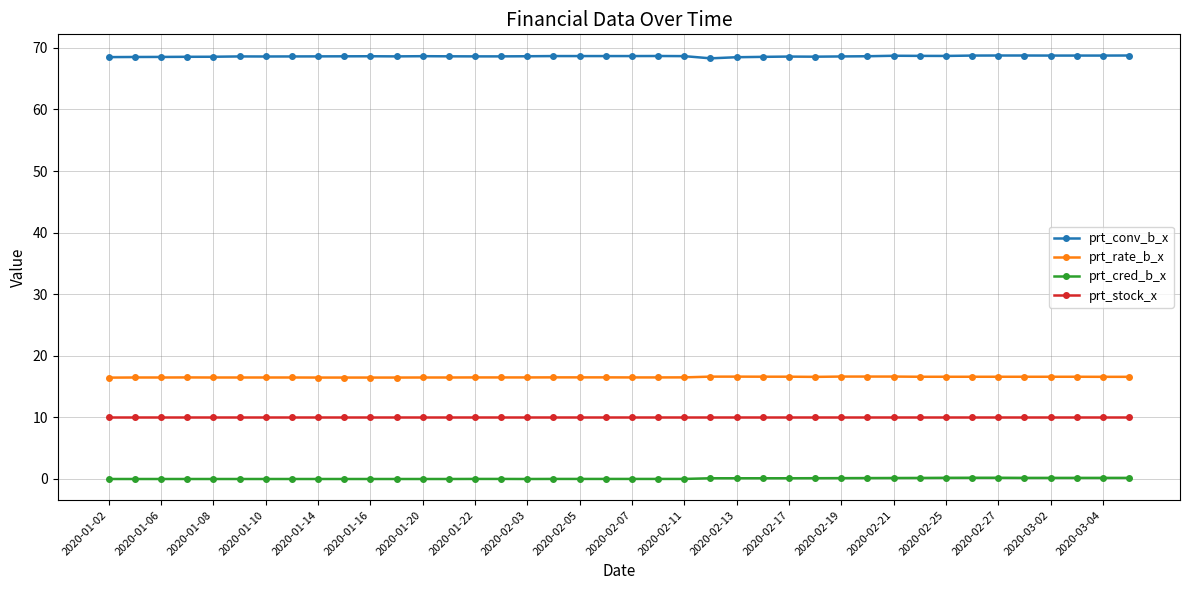

Count the number of data series in this chart.

4